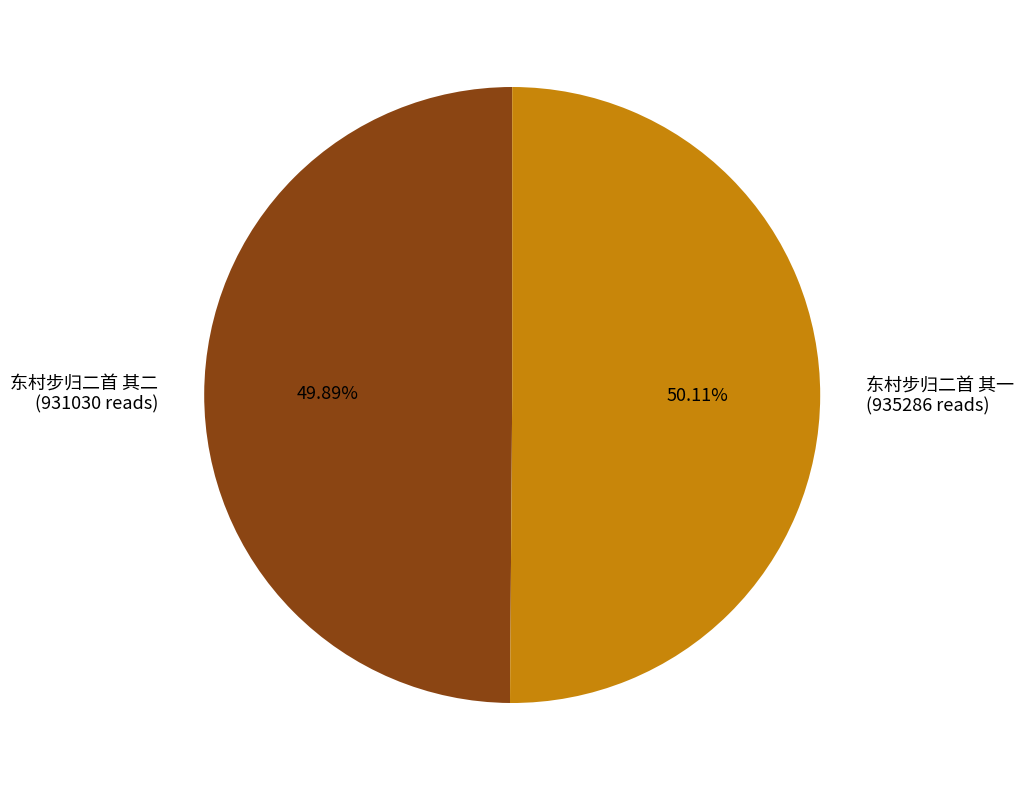

Is there a majority slice in this chart?

Yes